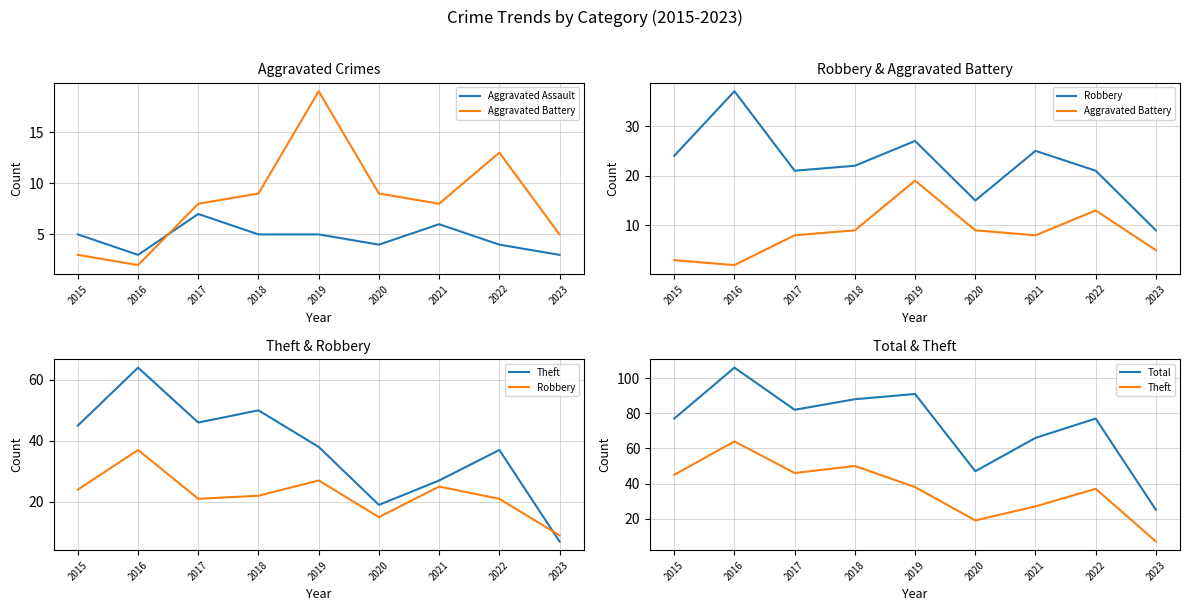

What is the sum of all Theft values?

333